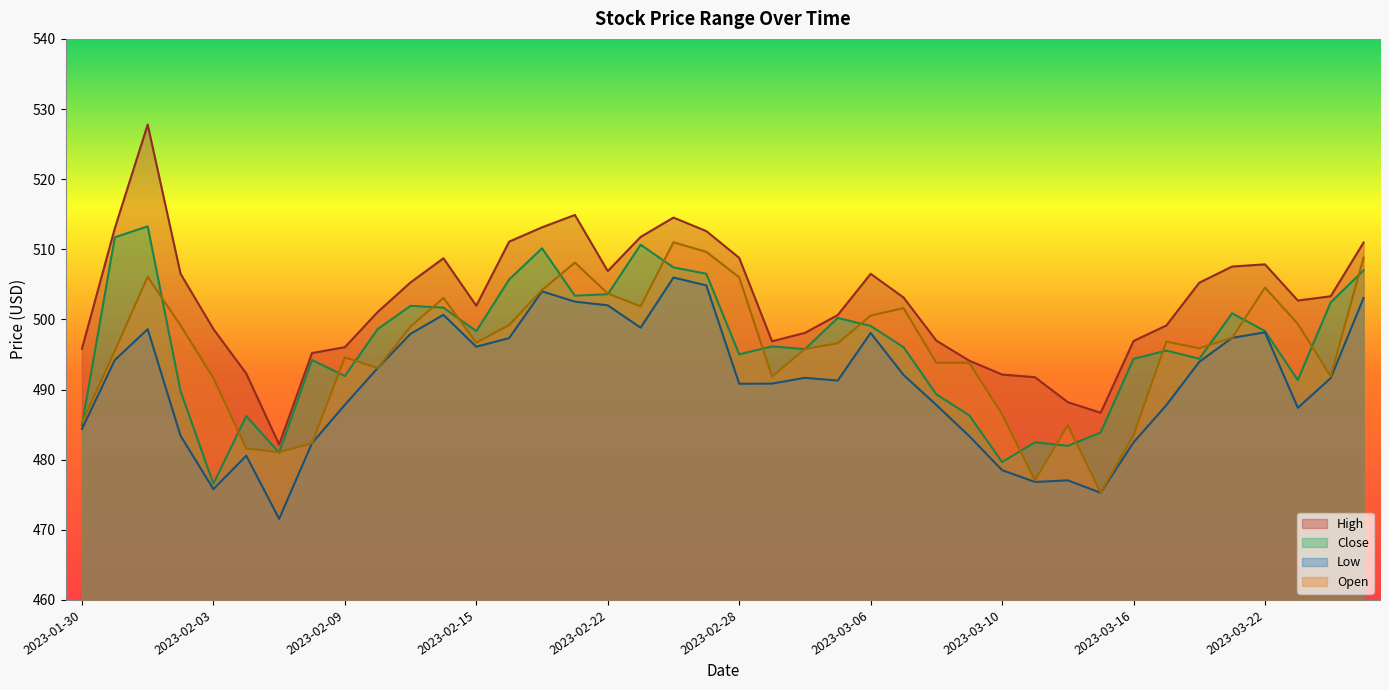

Reading right to left, transcribe all the data shown in this chart.

High: 2023-03-27=511.0	2023-03-24=503.3	2023-03-23=502.7	2023-03-22=507.9	2023-03-21=507.5	2023-03-20=505.2	2023-03-17=499.1	2023-03-16=496.9	2023-03-15=486.7	2023-03-14=488.2	2023-03-13=491.8	2023-03-10=492.1	2023-03-09=494.1	2023-03-08=497.0	2023-03-07=503.1	2023-03-06=506.5	2023-03-03=500.6	2023-03-02=498.1	2023-03-01=496.9	2023-02-28=508.8	2023-02-27=512.6	2023-02-24=514.5	2023-02-23=511.8	2023-02-22=506.9	2023-02-21=514.9	2023-02-17=513.1	2023-02-16=511.1	2023-02-15=501.9	2023-02-14=508.7	2023-02-13=505.3	2023-02-10=501.1	2023-02-09=496.0	2023-02-08=495.2	2023-02-07=482.2	2023-02-06=492.3	2023-02-03=498.6	2023-02-02=506.5	2023-02-01=527.8	2023-01-31=513.0	2023-01-30=495.8
Close: 2023-03-27=507.0	2023-03-24=502.4	2023-03-23=491.4	2023-03-22=498.3	2023-03-21=500.9	2023-03-20=494.4	2023-03-17=495.6	2023-03-16=494.4	2023-03-15=483.9	2023-03-14=482.0	2023-03-13=482.5	2023-03-10=479.7	2023-03-09=486.3	2023-03-08=489.3	2023-03-07=496.0	2023-03-06=499.1	2023-03-03=500.2	2023-03-02=495.8	2023-03-01=496.1	2023-02-28=495.0	2023-02-27=506.5	2023-02-24=507.4	2023-02-23=510.6	2023-02-22=503.6	2023-02-21=503.4	2023-02-17=510.1	2023-02-16=505.7	2023-02-15=498.3	2023-02-14=501.7	2023-02-13=501.9	2023-02-10=498.6	2023-02-09=491.9	2023-02-08=494.2	2023-02-07=481.0	2023-02-06=486.2	2023-02-03=476.6	2023-02-02=489.8	2023-02-01=513.3	2023-01-31=511.7	2023-01-30=484.9
Low: 2023-03-27=503.1	2023-03-24=491.6	2023-03-23=487.4	2023-03-22=498.2	2023-03-21=497.4	2023-03-20=493.9	2023-03-17=487.8	2023-03-16=482.5	2023-03-15=475.3	2023-03-14=477.1	2023-03-13=476.8	2023-03-10=478.5	2023-03-09=483.4	2023-03-08=487.8	2023-03-07=492.1	2023-03-06=498.1	2023-03-03=491.3	2023-03-02=491.7	2023-03-01=490.9	2023-02-28=490.8	2023-02-27=504.9	2023-02-24=506.0	2023-02-23=498.8	2023-02-22=502.0	2023-02-21=502.5	2023-02-17=504.0	2023-02-16=497.3	2023-02-15=496.1	2023-02-14=500.6	2023-02-13=497.9	2023-02-10=493.1	2023-02-09=487.8	2023-02-08=482.4	2023-02-07=471.6	2023-02-06=480.6	2023-02-03=475.8	2023-02-02=483.4	2023-02-01=498.6	2023-01-31=494.2	2023-01-30=484.4
Open: 2023-03-27=508.8	2023-03-24=491.9	2023-03-23=499.4	2023-03-22=504.5	2023-03-21=497.4	2023-03-20=495.9	2023-03-17=496.8	2023-03-16=483.5	2023-03-15=475.3	2023-03-14=484.9	2023-03-13=477.1	2023-03-10=486.5	2023-03-09=493.8	2023-03-08=493.8	2023-03-07=501.6	2023-03-06=500.5	2023-03-03=496.6	2023-03-02=495.8	2023-03-01=491.9	2023-02-28=506.0	2023-02-27=509.6	2023-02-24=511.0	2023-02-23=501.9	2023-02-22=503.7	2023-02-21=508.1	2023-02-17=504.2	2023-02-16=499.2	2023-02-15=496.7	2023-02-14=503.1	2023-02-13=499.0	2023-02-10=493.1	2023-02-09=494.6	2023-02-08=482.4	2023-02-07=481.1	2023-02-06=481.6	2023-02-03=491.6	2023-02-02=499.1	2023-02-01=506.1	2023-01-31=495.5	2023-01-30=485.2